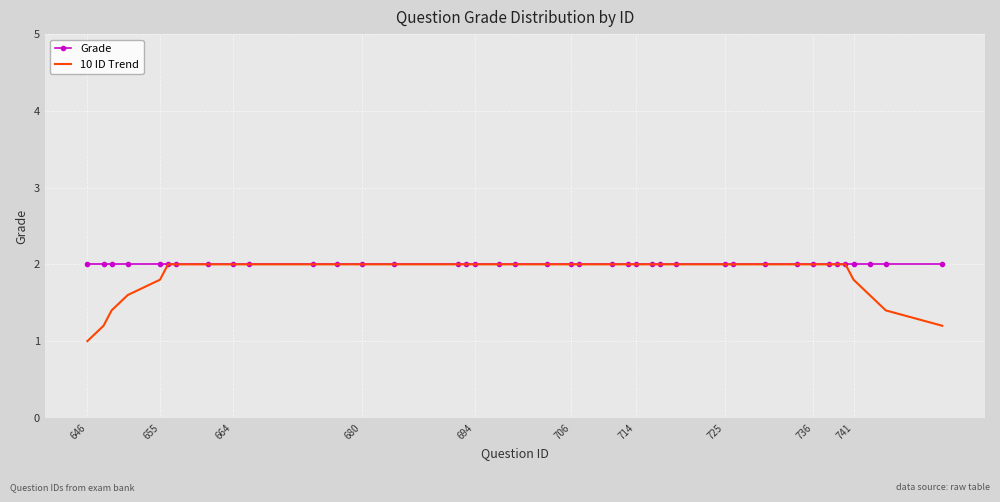

What is the lowest value of the Grade series?

2.0